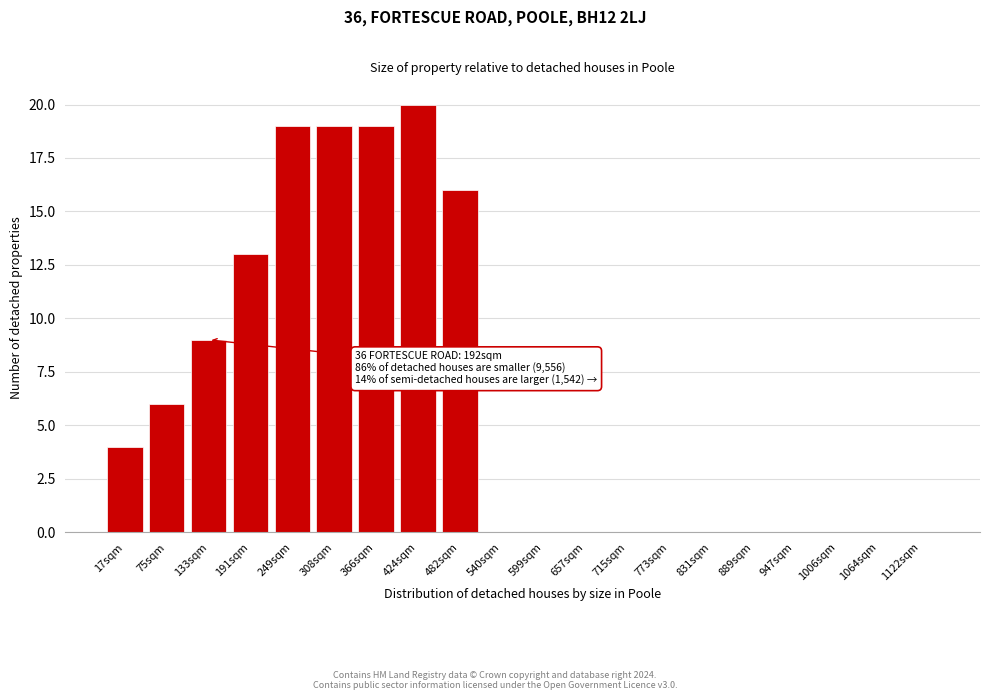

Reading right to left, extract all data points from this chart.

1122sqm=0	1064sqm=0	1006sqm=0	947sqm=0	889sqm=0	831sqm=0	773sqm=0	715sqm=0	657sqm=0	599sqm=0	540sqm=0	482sqm=16	424sqm=20	366sqm=19	308sqm=19	249sqm=19	191sqm=13	133sqm=9	75sqm=6	17sqm=4